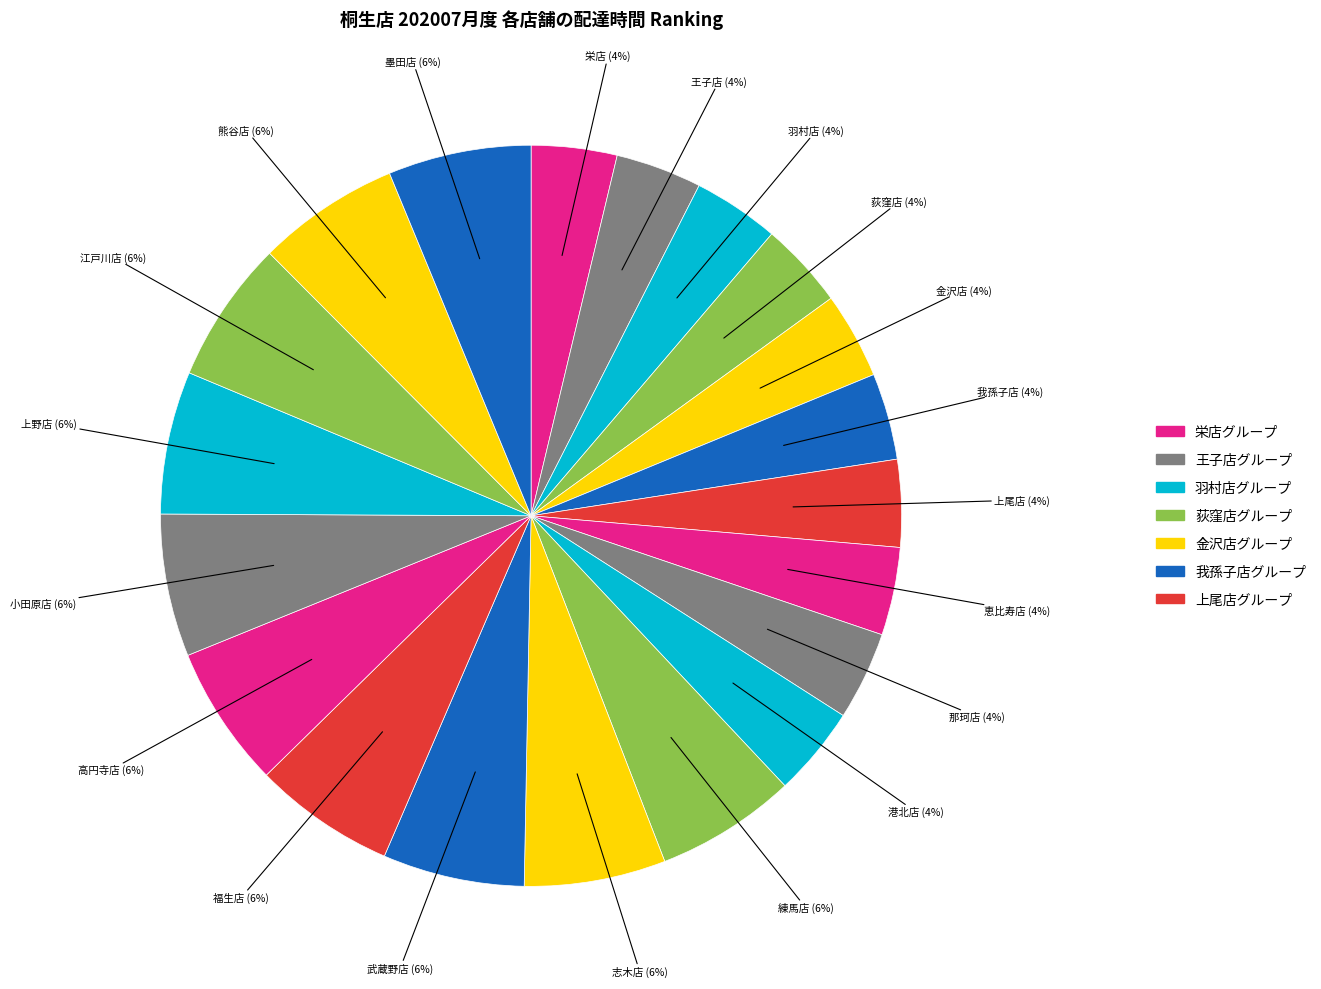

To the nearest percent, what percentage of the pie is 上野店?

6%